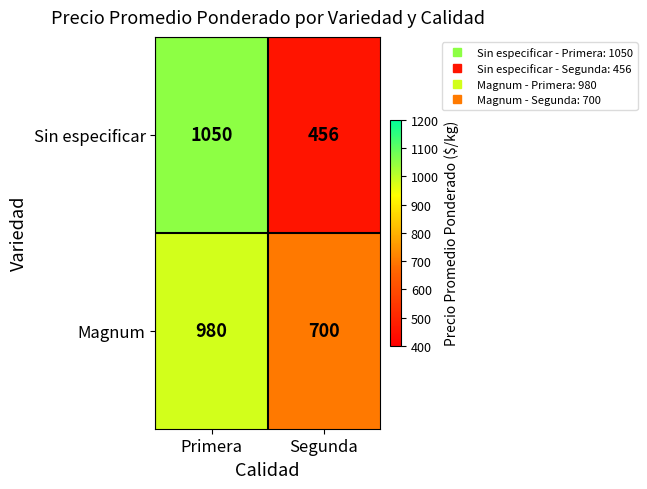

What is the spread (max minus min) of values at Primera?

70